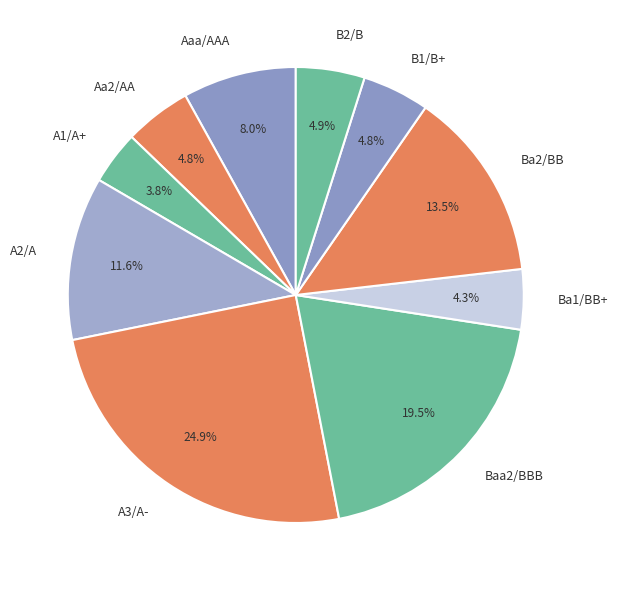

How many slices are in this pie chart?

10